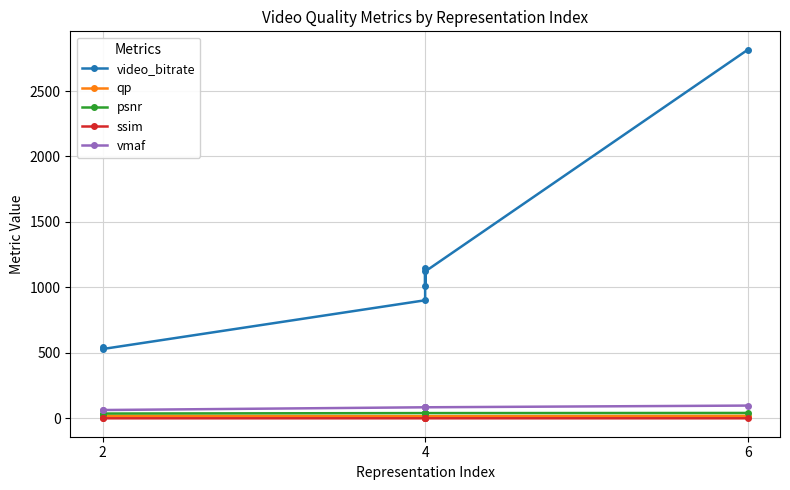

The value of video_bitrate at 4 is 734.5. True or false?

False